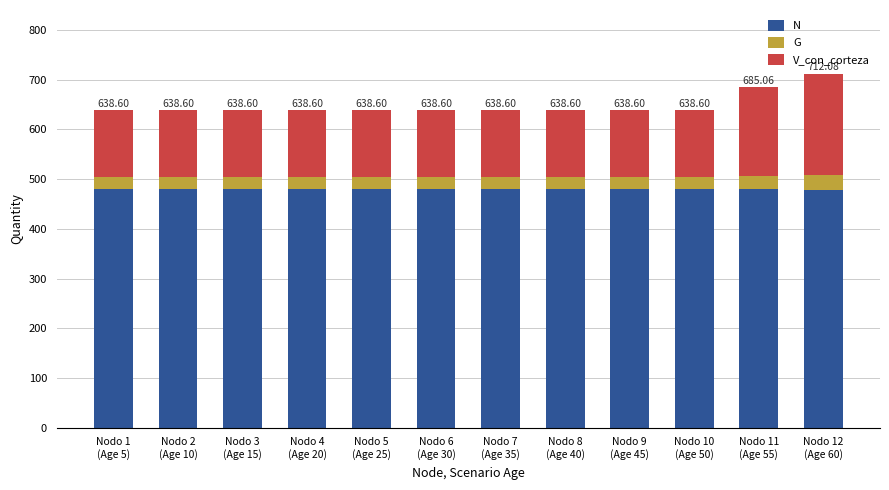

What is the average value of the N series?

480.6